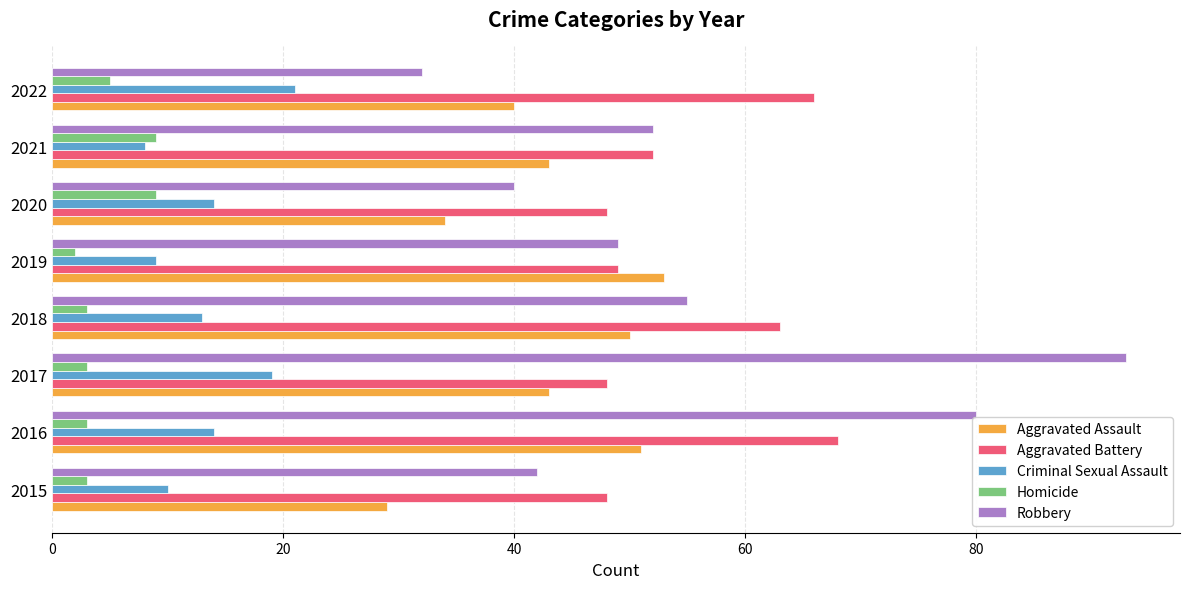

At which category is the sum across all series the highest?

2016